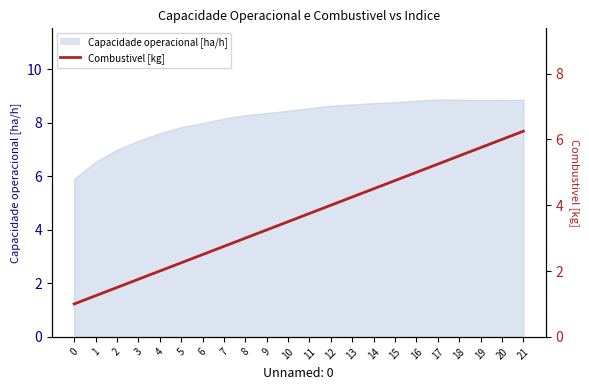

Rank the categories by value from highest to lowest.

21, 20, 19, 18, 17, 16, 15, 14, 13, 12, 11, 10, 9, 8, 7, 6, 5, 4, 3, 2, 1, 0